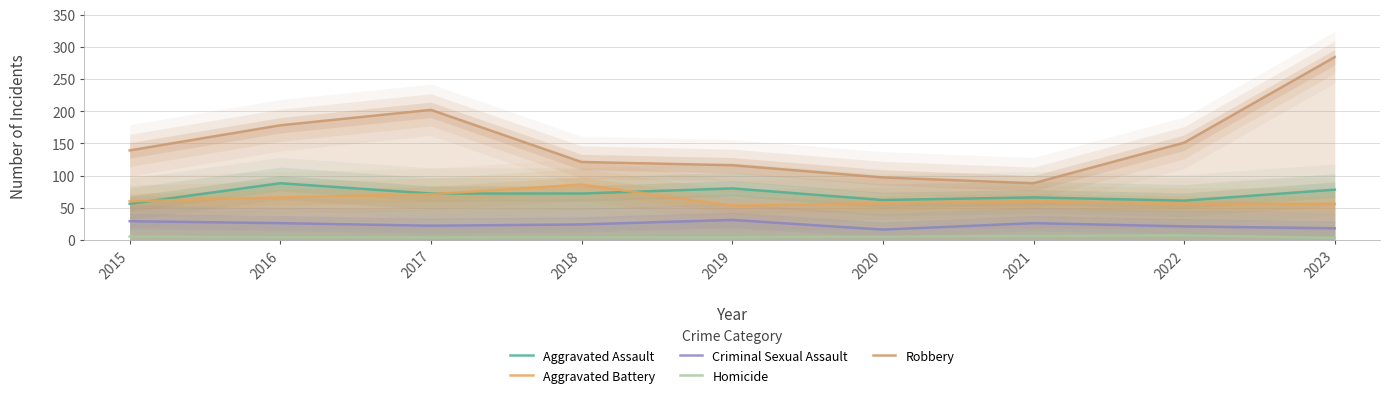

At which category is the sum across all series the highest?

2023